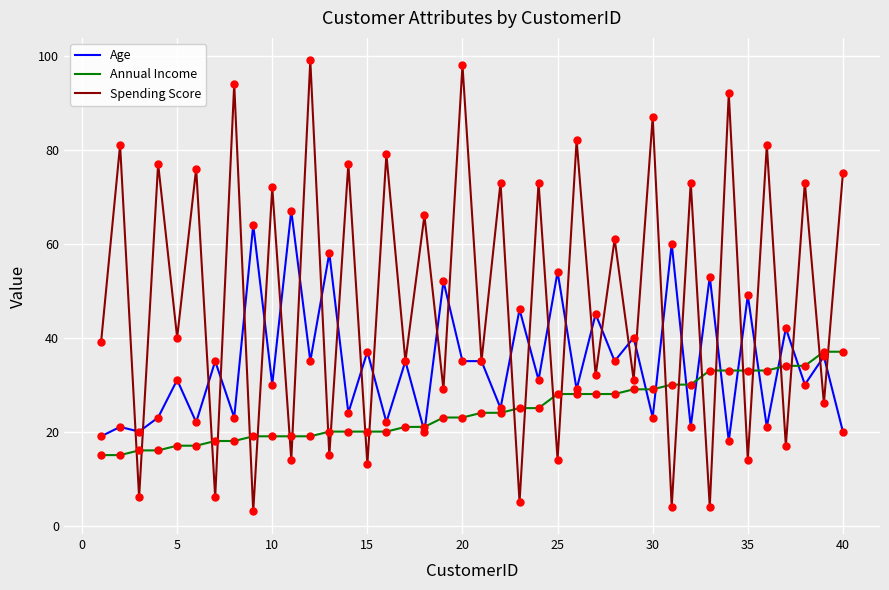

Which series has the widest spread of values?

Spending Score